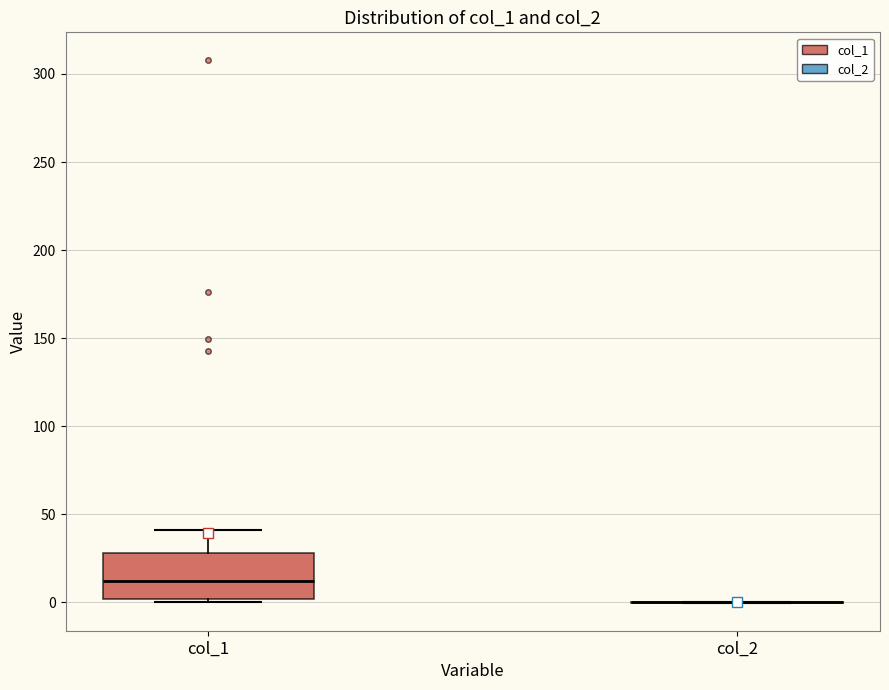

Reading left to right, read every box against the y-axis: the position of its median line, the range the box covers, and the ends of its whiskers. The values are not printed on the chart, so give them approximately, as read against the axis.

col_1: median 10, box 0 to 30, whiskers 0 (just below the box's lower edge) to 40
col_2: box collapsed to a line at 0, whiskers 0 to 0